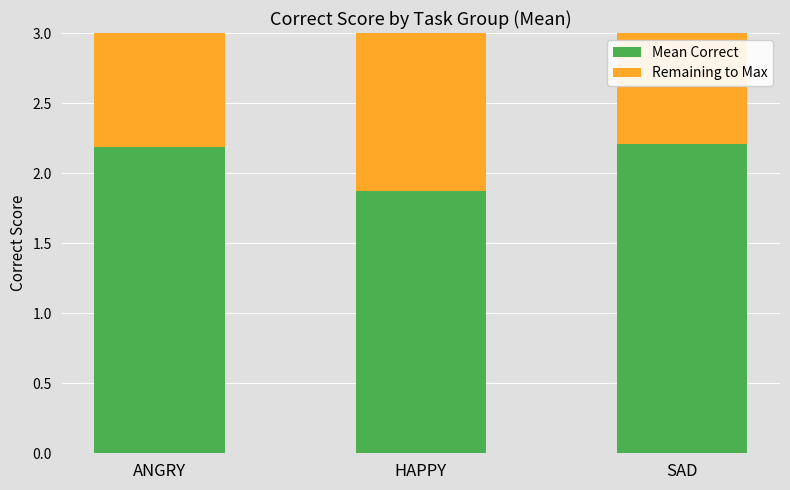

Is it true that Mean Correct equals 1.2 at SAD?

False